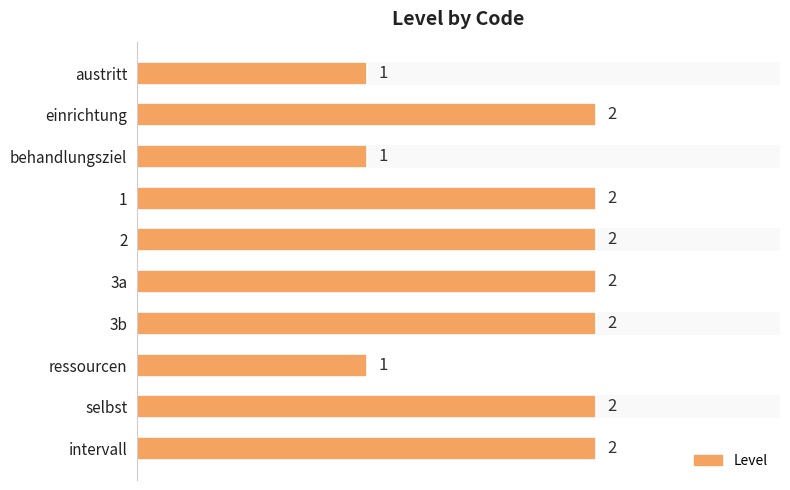

Reading left to right, what are all the values shown in this chart?

1	2	1	2	2	2	2	1	2	2